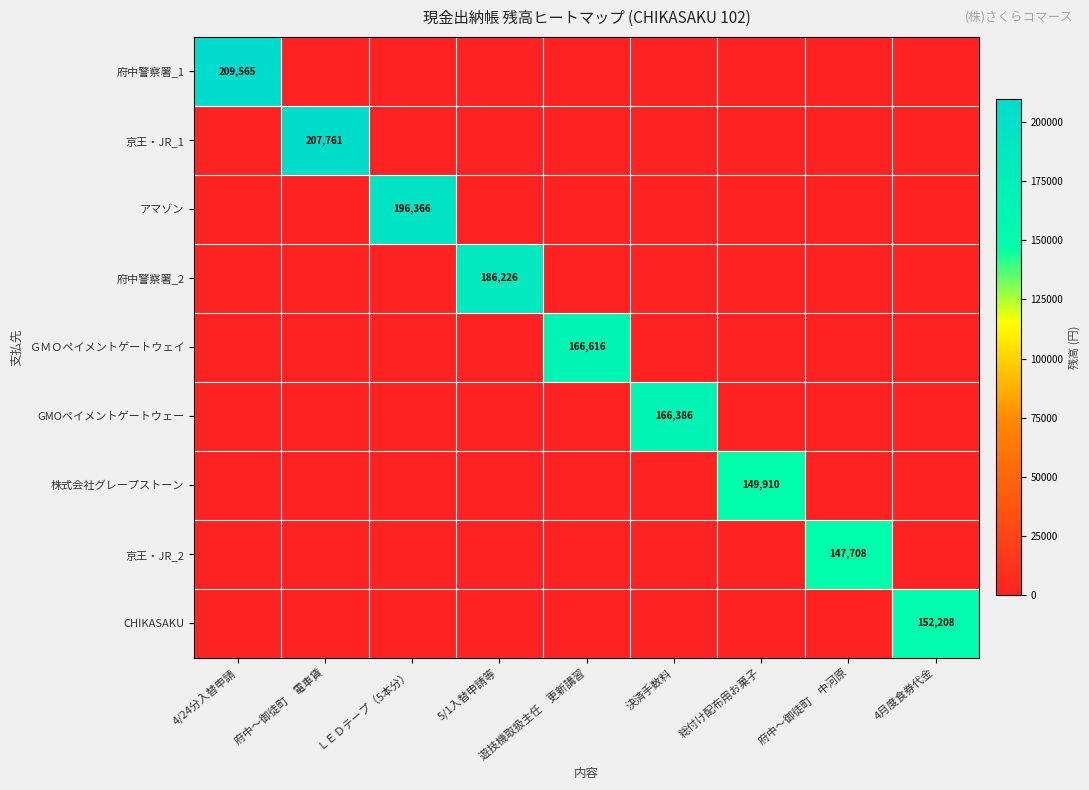

What is the total value across all series at 5/1入替申請等?

186226